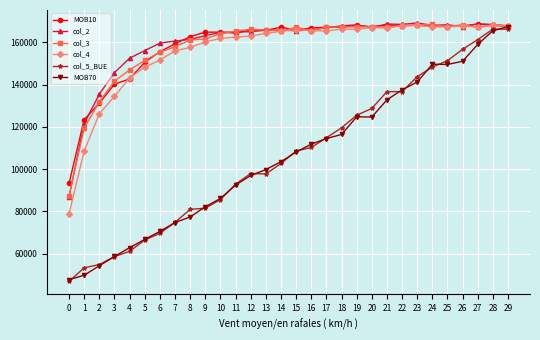

Read the col_3 value at 12.

166120